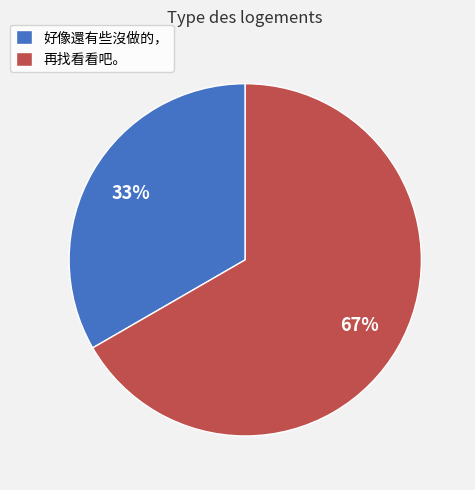

Which category has the biggest portion of the pie?

再找看看吧。